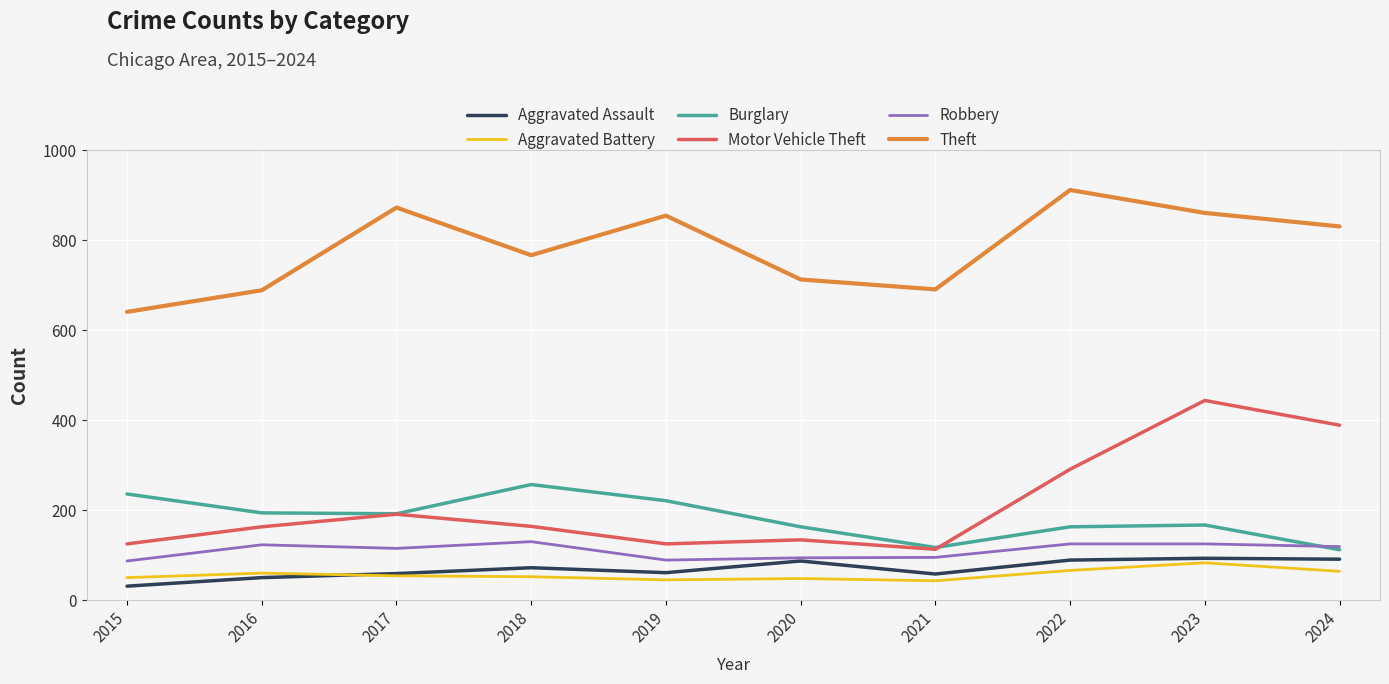

What are all the series names shown in the legend?

Aggravated Assault, Aggravated Battery, Burglary, Motor Vehicle Theft, Robbery, Theft